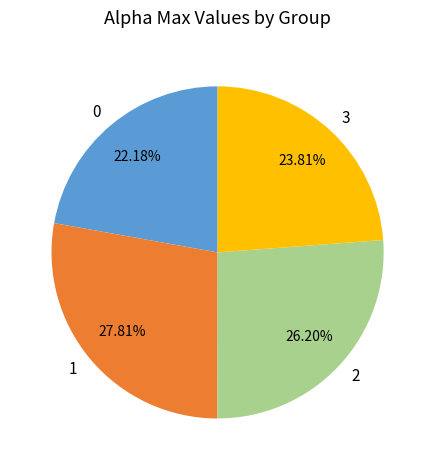

How many segments does this pie chart have?

4